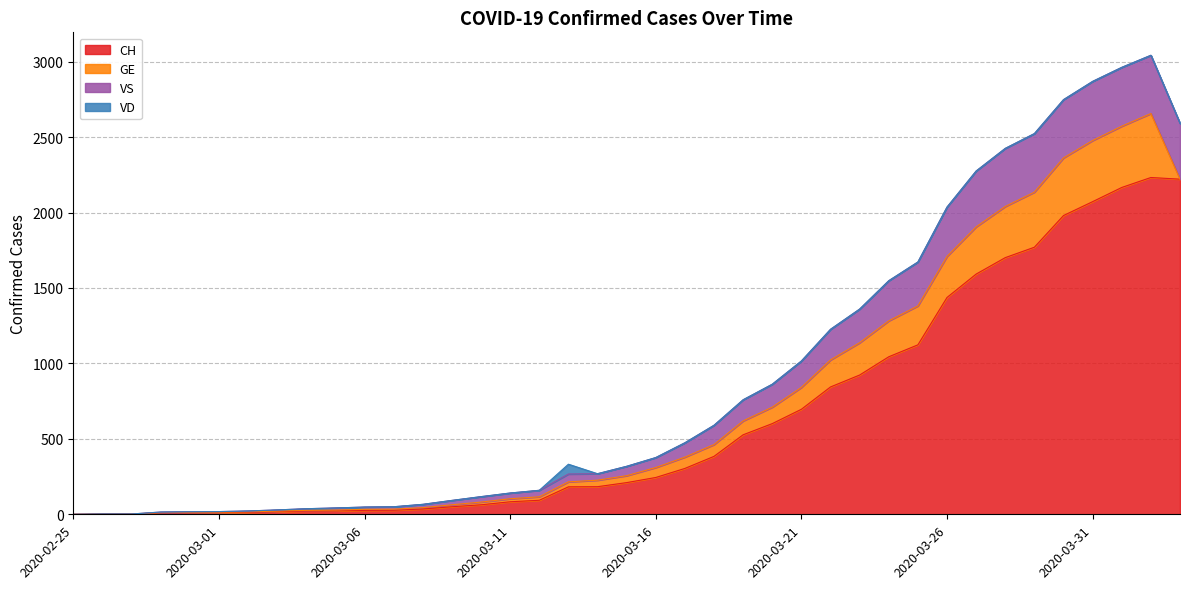

At which label is CH closest to 1116?

2020-03-25